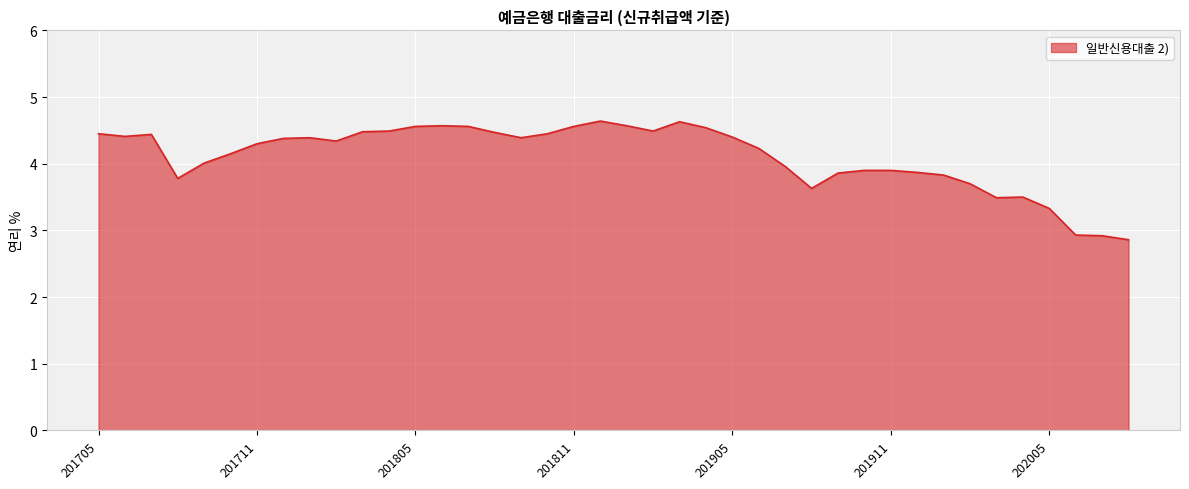

What is the greatest value displayed?

4.6